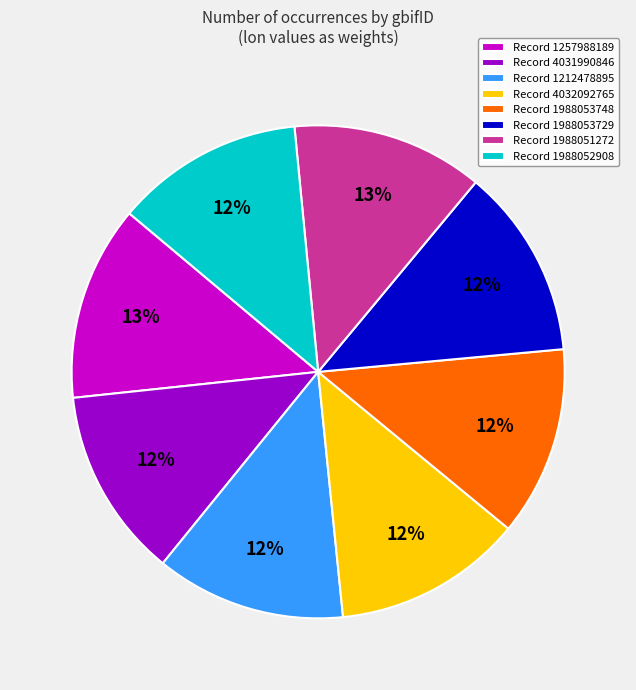

Does Record 1988053729 represent more than half of the total?

No